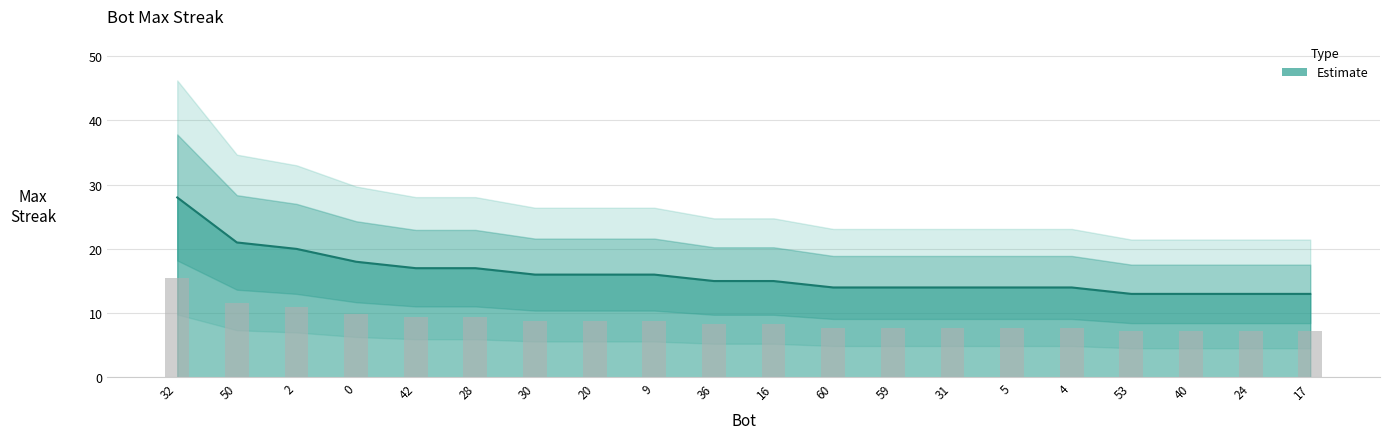

List the labels in order of value, smallest first.

53, 40, 24, 17, 60, 59, 31, 5, 4, 36, 16, 30, 20, 9, 42, 28, 0, 2, 50, 32